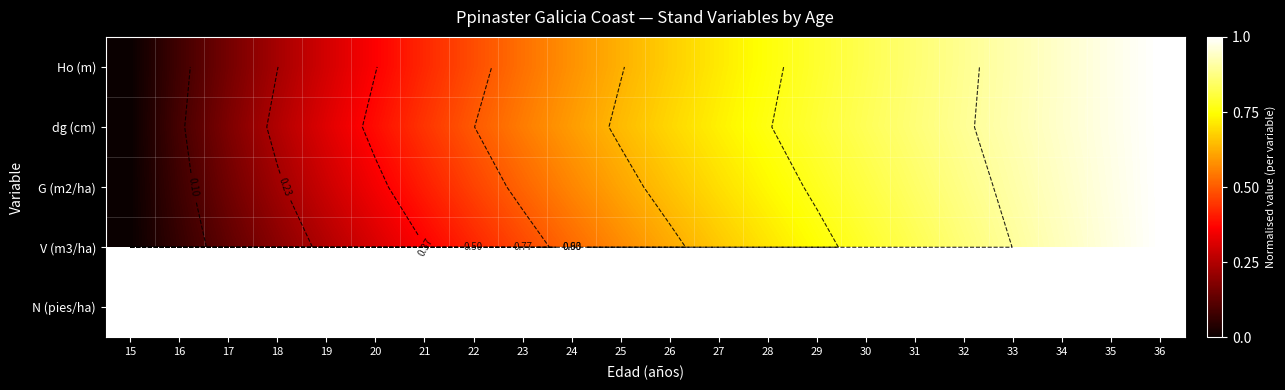

The value of Ho (m) at 30 is 0.4. True or false?

False